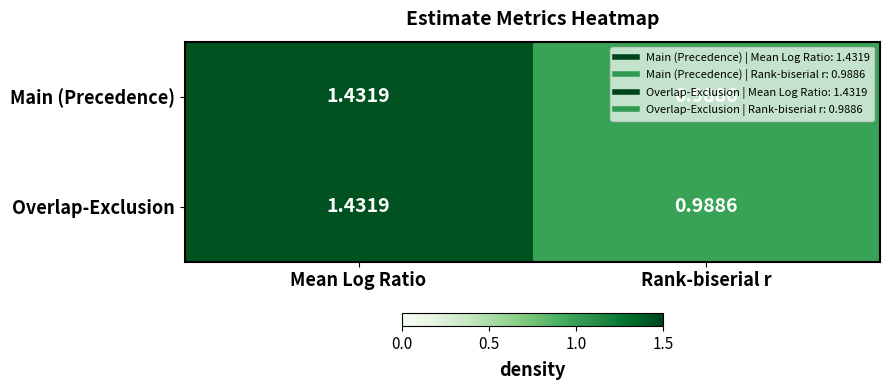

At which label does Main (Precedence) reach its peak?

Mean Log Ratio